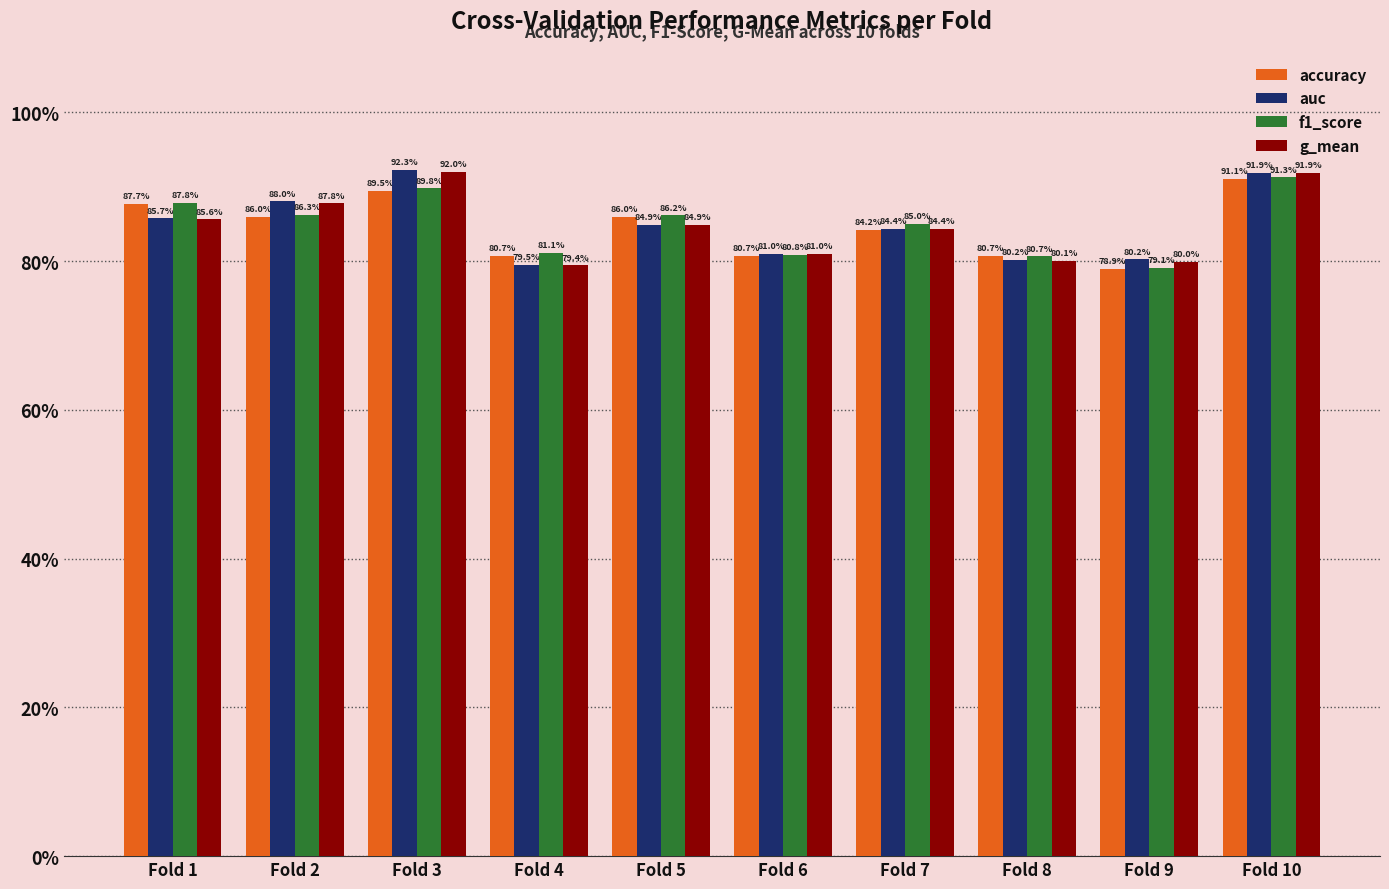

The auc series shows 0.8 at Fold 6. True or false?

True